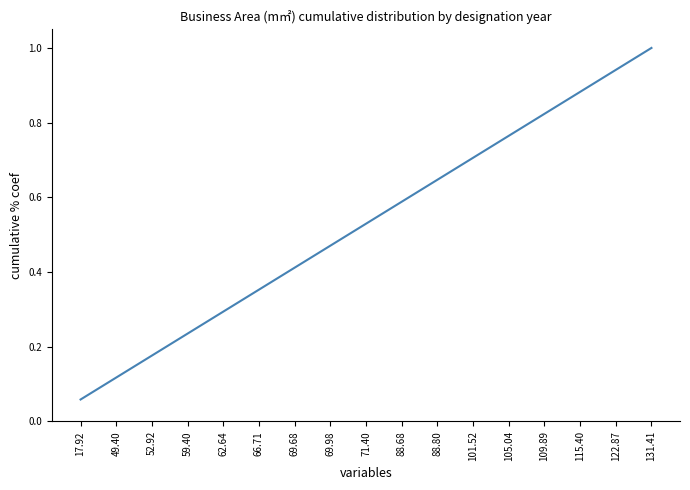

Between 69.98 and 105.04, which is larger?

105.04